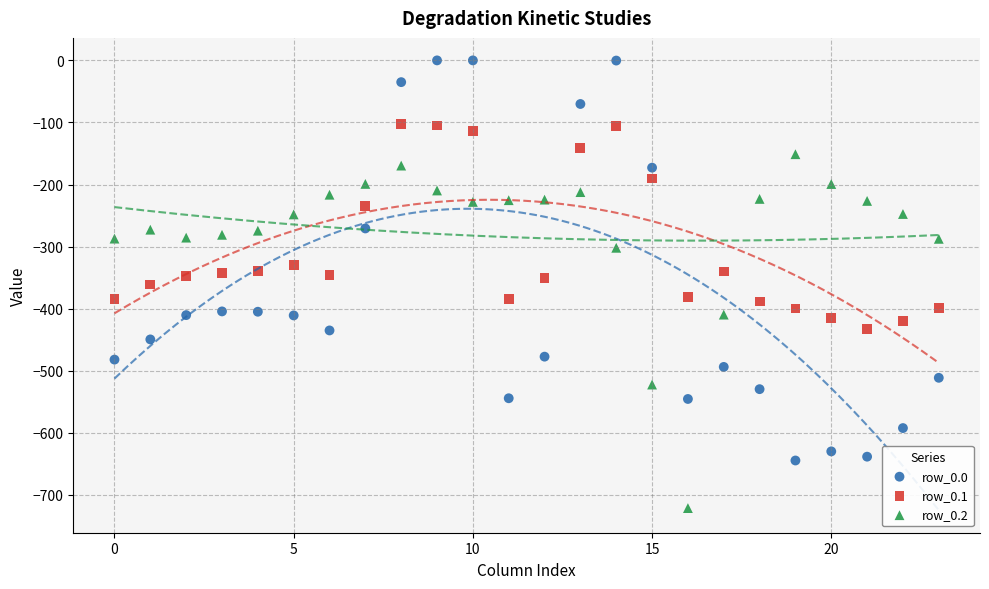

What are all the series names shown in the legend?

row_0.0, row_0.1, row_0.2